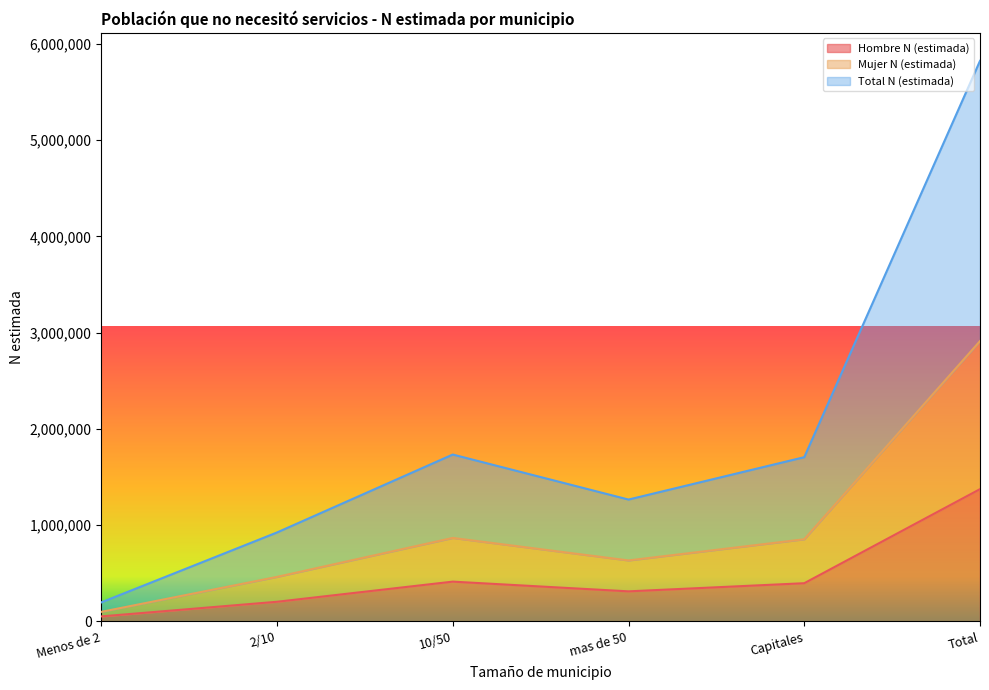

True or false: Total N (estimada) and Hombre N (estimada) intersect in this chart.

False